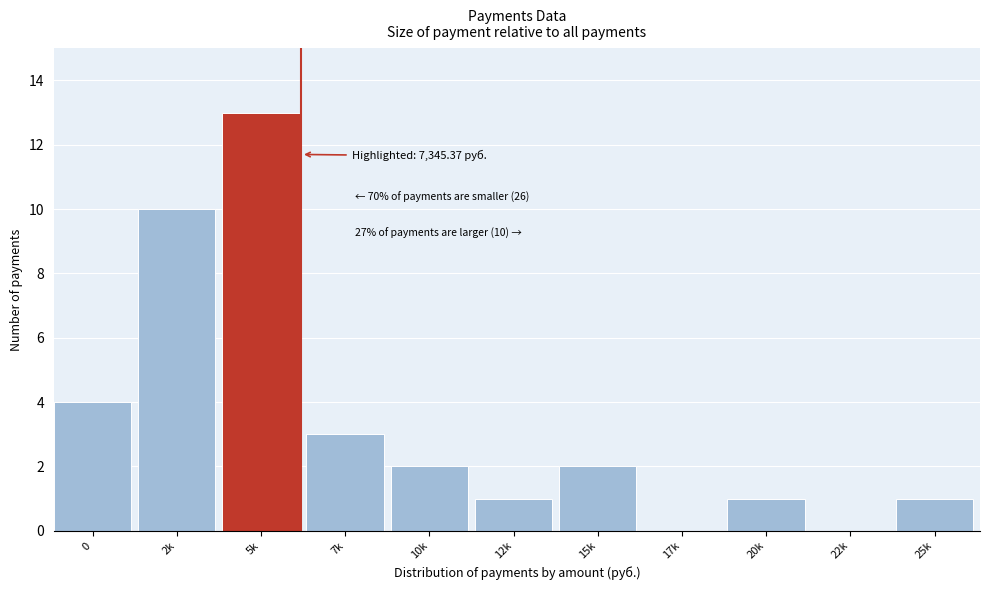

Reading right to left, what are all the values shown in this chart?

25k=1	22k=0	20k=1	17k=0	15k=2	12k=1	10k=2	7k=3	5k=13	2k=10	0=4